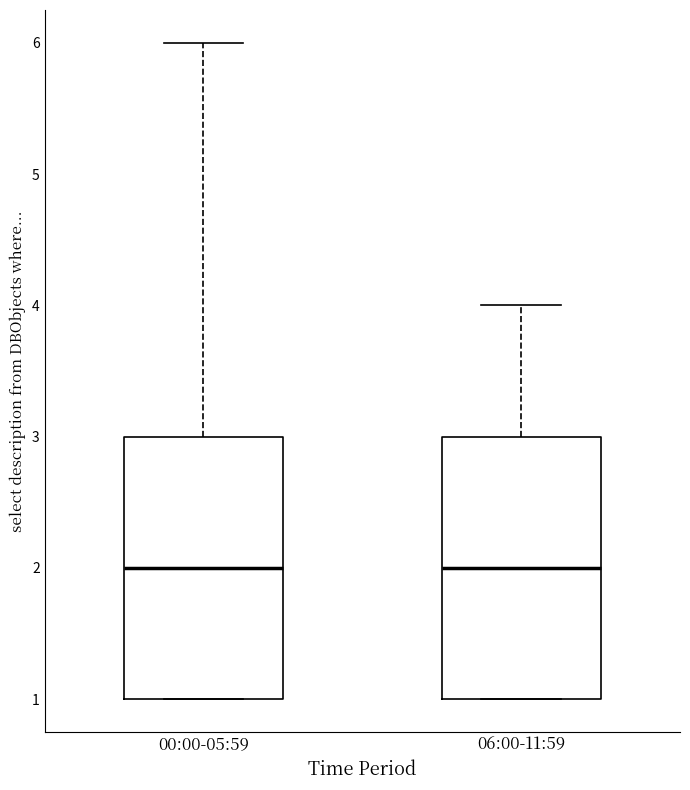

Where does the median line of the box for 00:00-05:59 sit on the y-axis? The values are not printed on the chart, so give them approximately, as read against the axis.

2